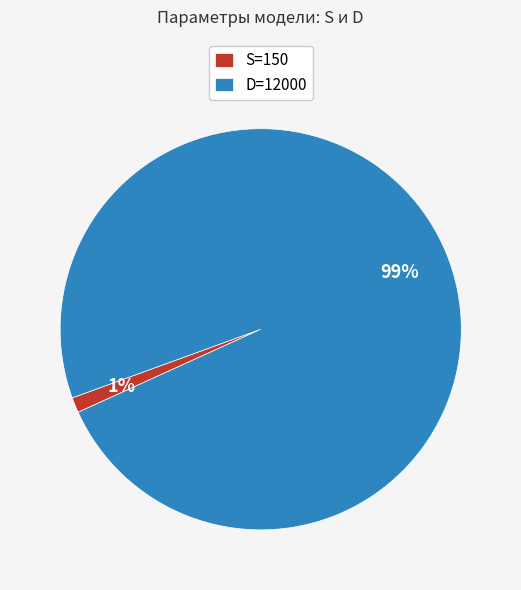

Combined, do D=12000 and S=150 account for over 50%?

Yes